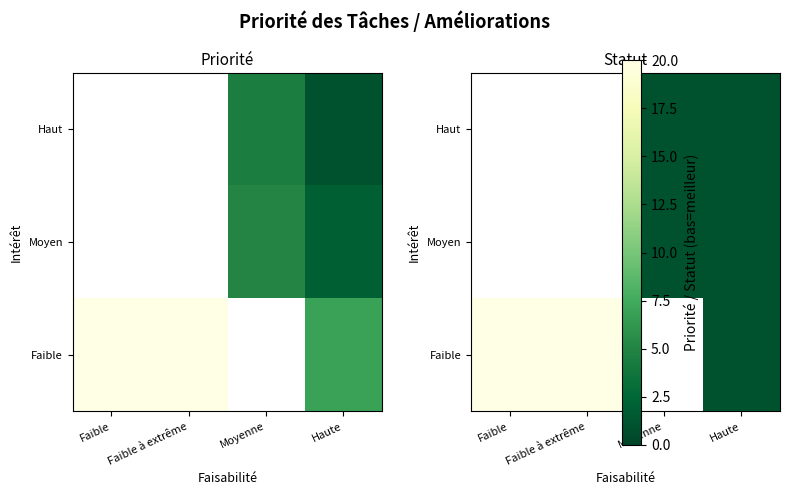

Is it true that Faible equals 33.5 at Faible?

False